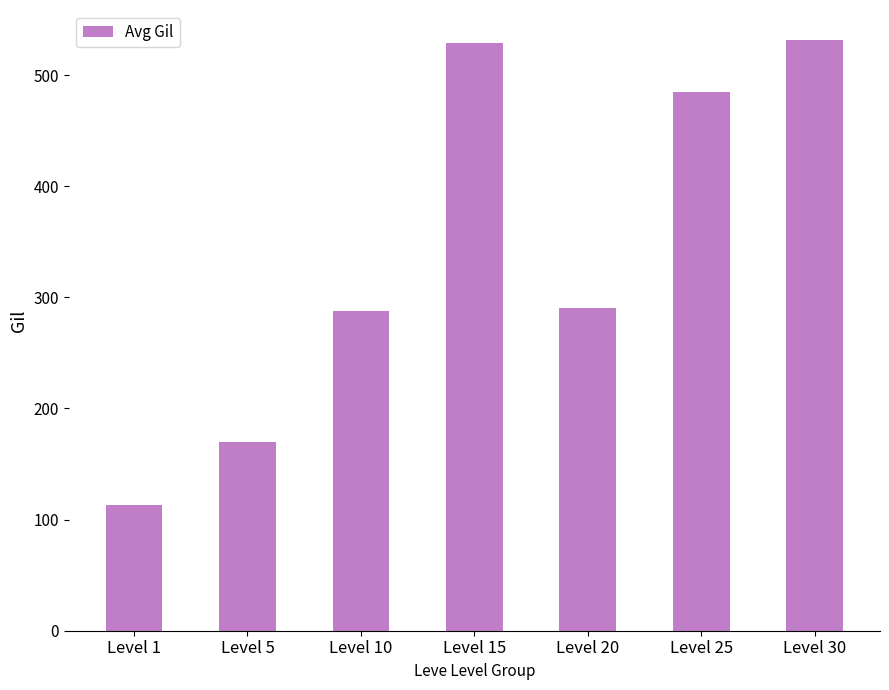

What is the value of the 5th bar from the left?

290